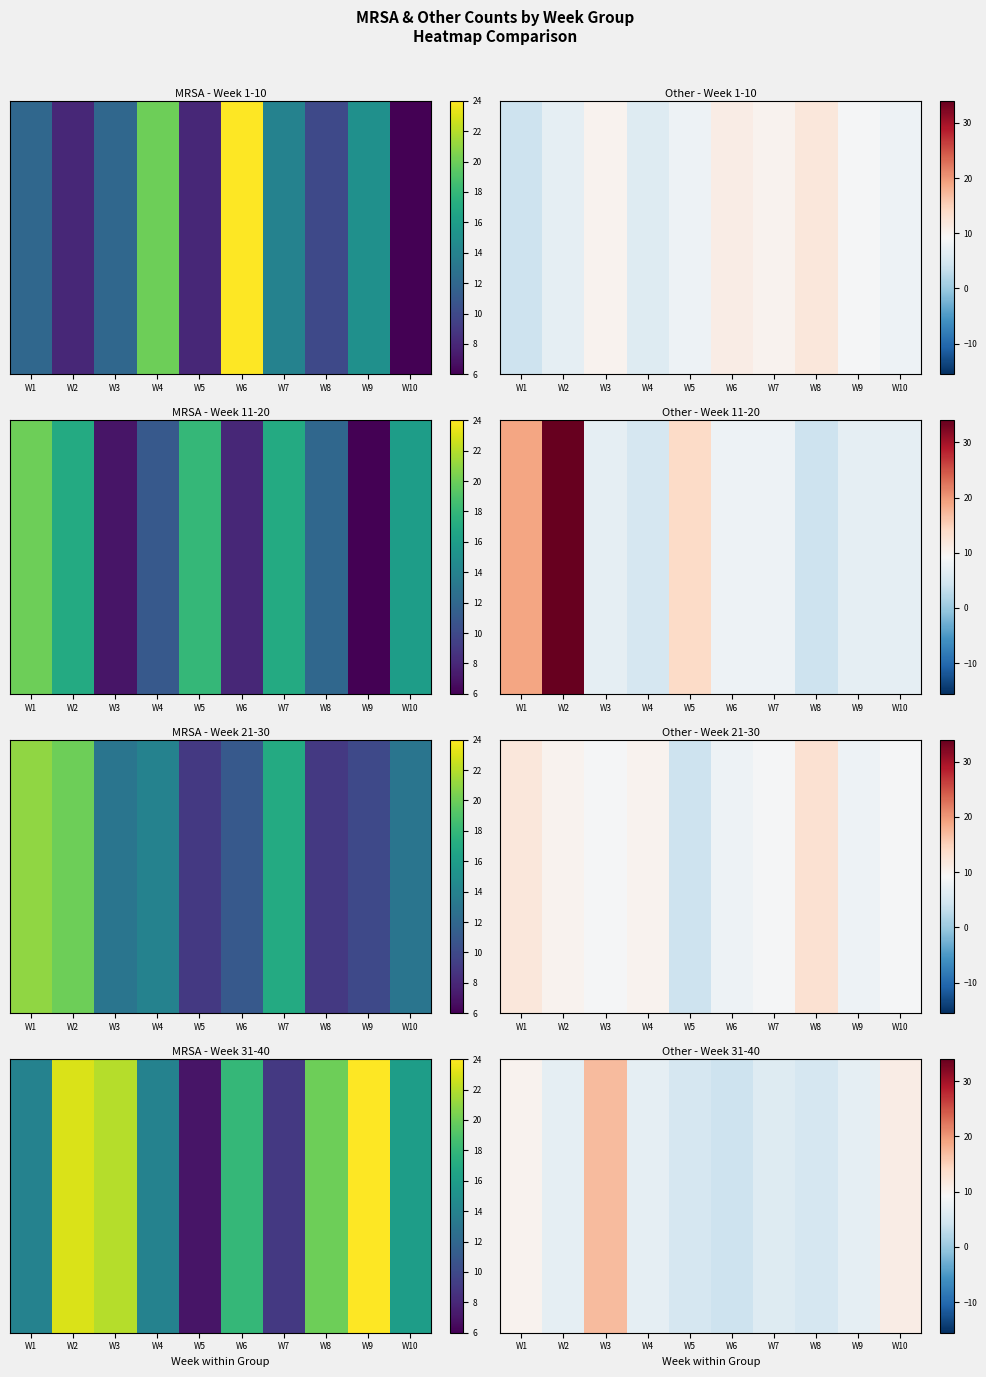

The value at W8 is 8. True or false?

False